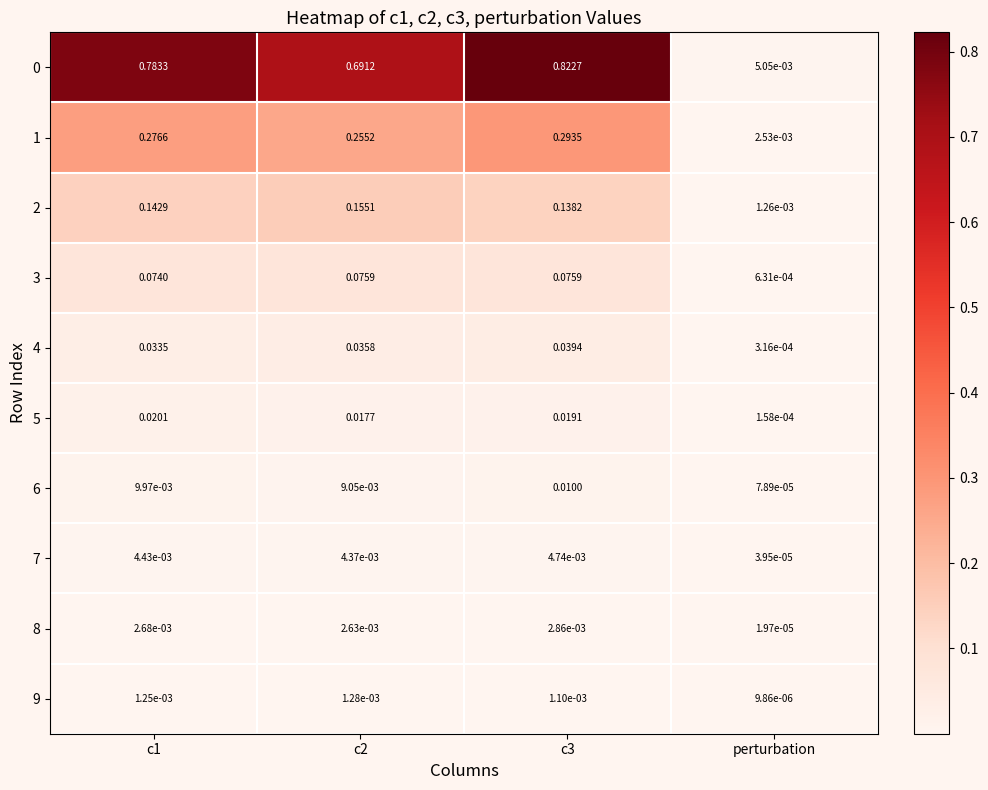

At which label is 4 closest to 0?

perturbation